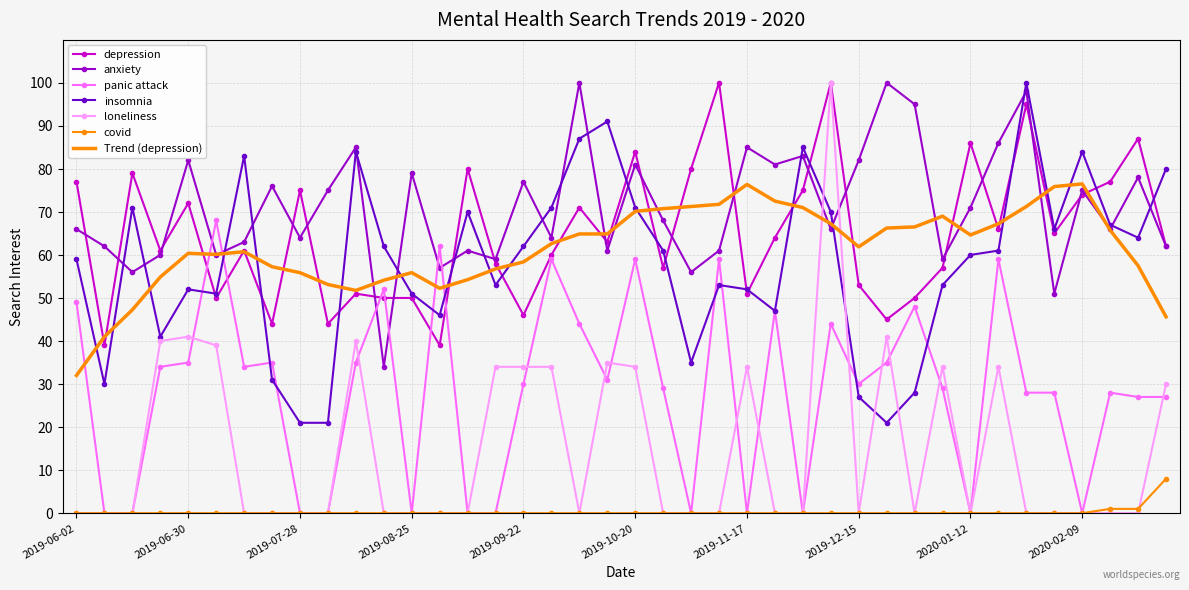

After their last crossing, which series has the higher values: panic attack or loneliness?

loneliness